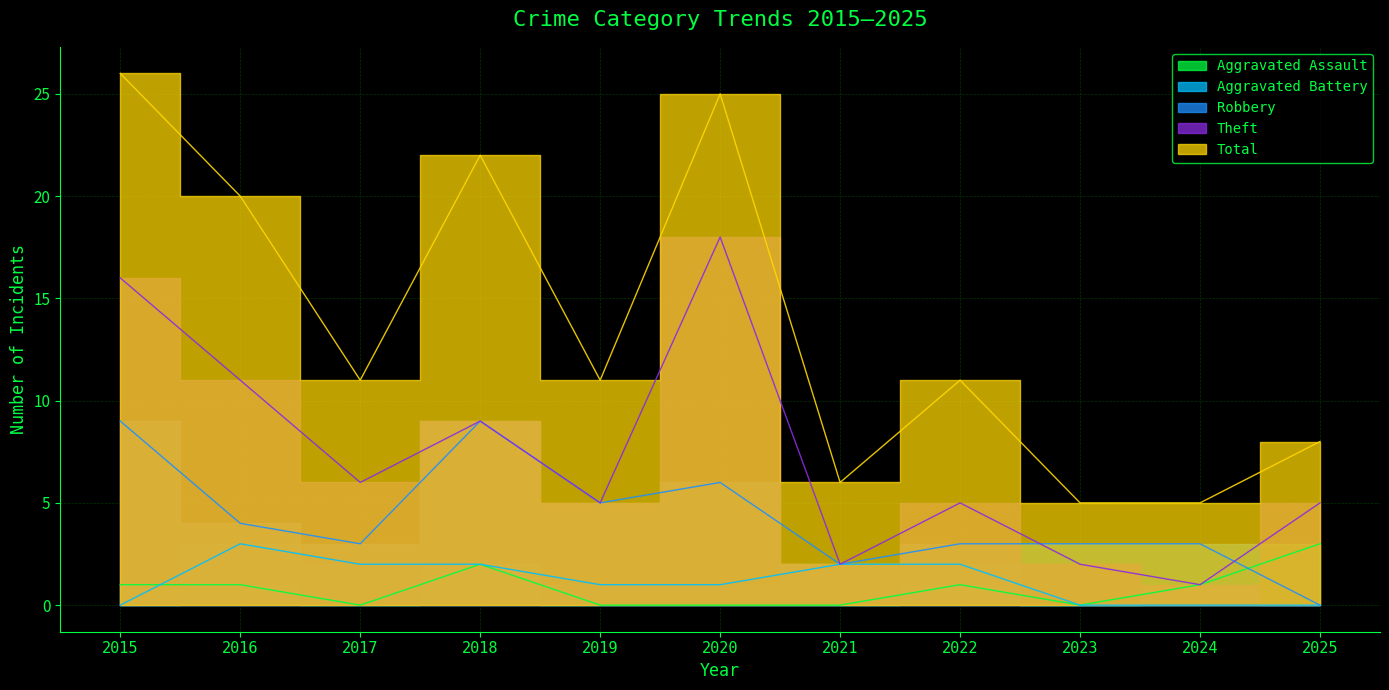

List the series in order of their peak value, lowest first.

Aggravated Assault, Aggravated Battery, Robbery, Theft, Total